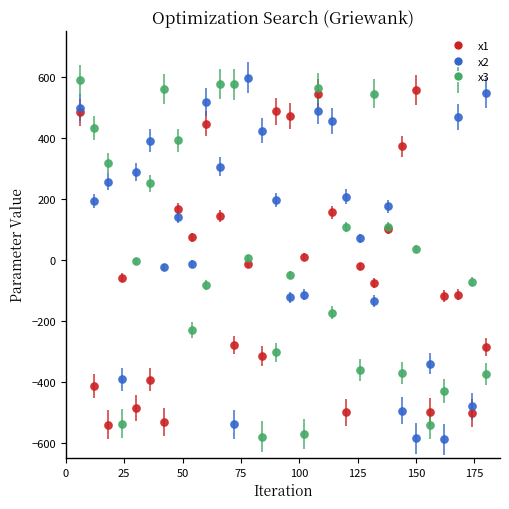

List the series in order of their overall mean, lowest first.

x1, x3, x2